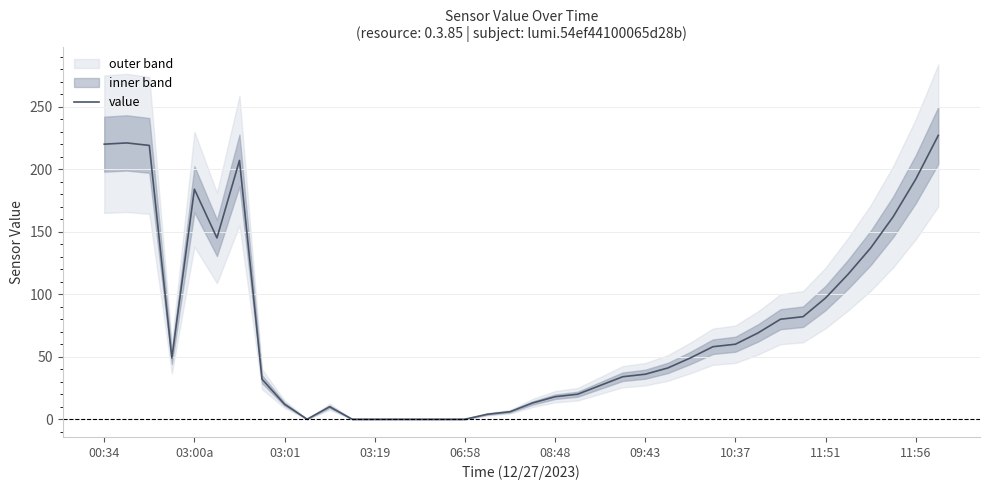

The value series shows 169 at 11:51. True or false?

False